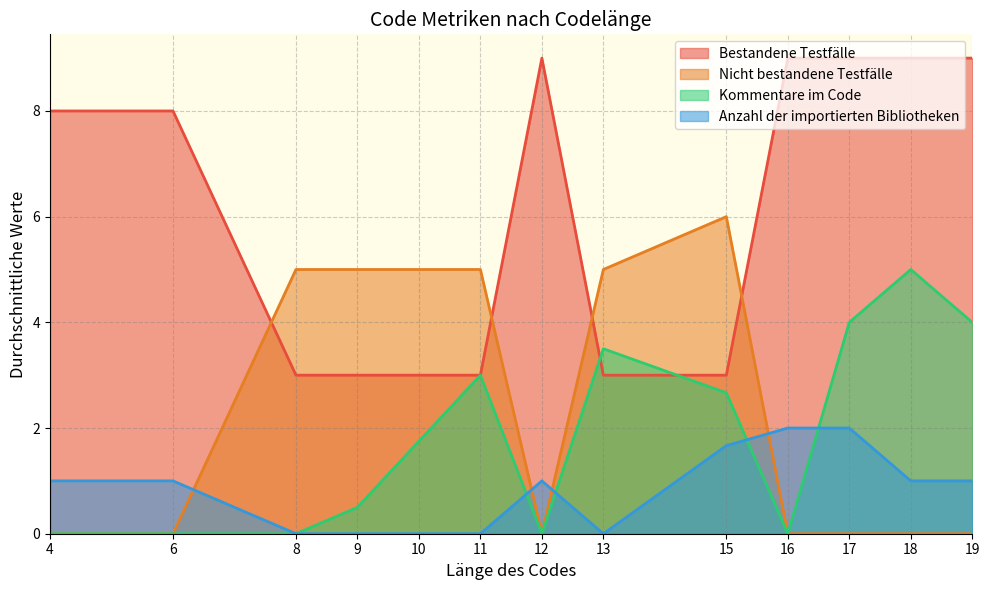

What are all the series names shown in the legend?

Bestandene Testfälle, Nicht bestandene Testfälle, Kommentare im Code, Anzahl der importierten Bibliotheken